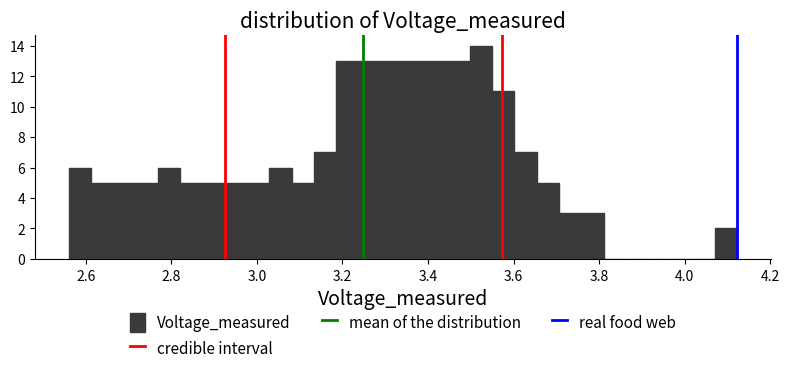

Read against the x-axis, roughly where is the centre of the tallest bar?

3.52